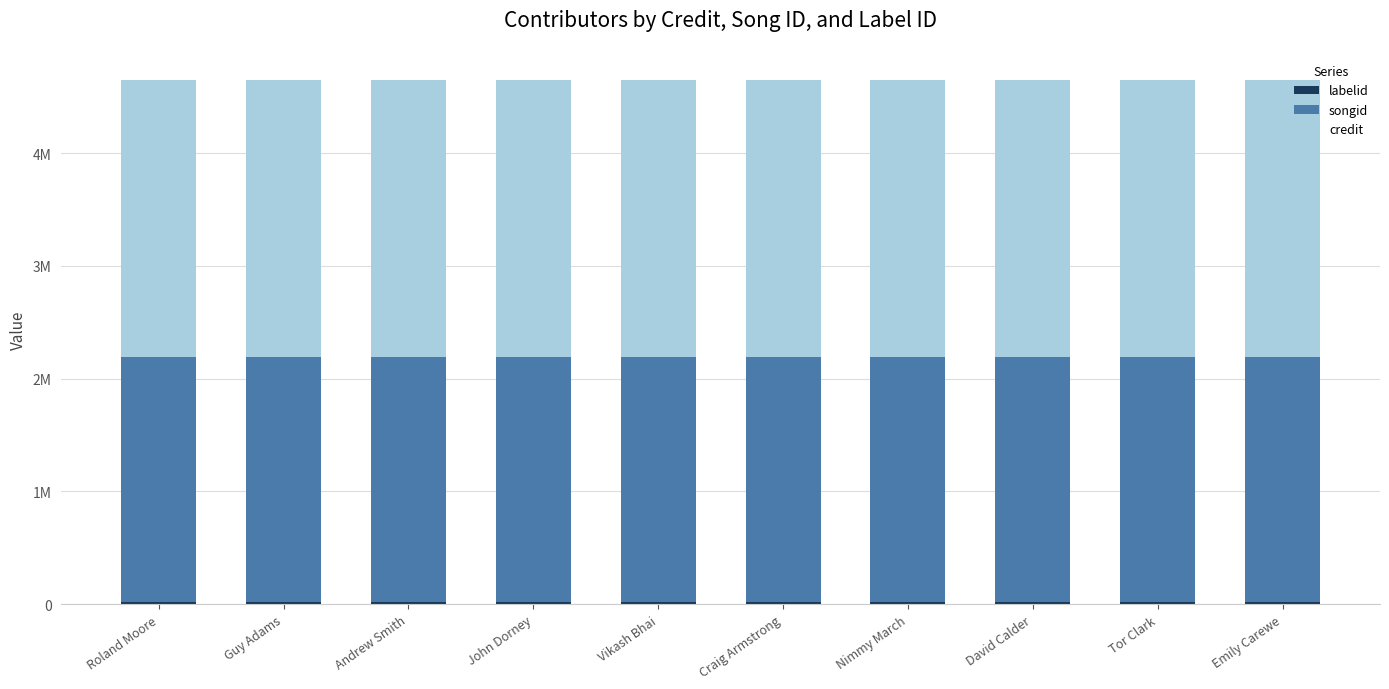

What is the sum of the credit values at John Dorney and Craig Armstrong?

4907120